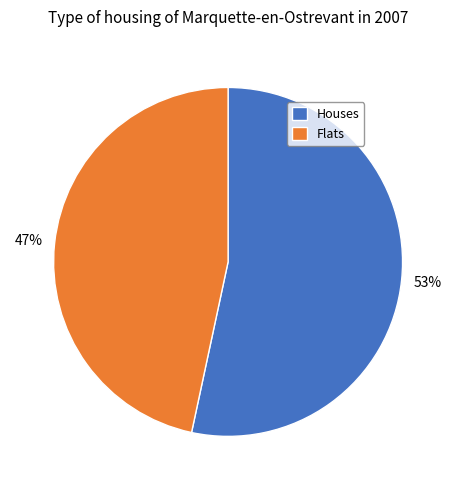

Which slice is the largest?

Houses